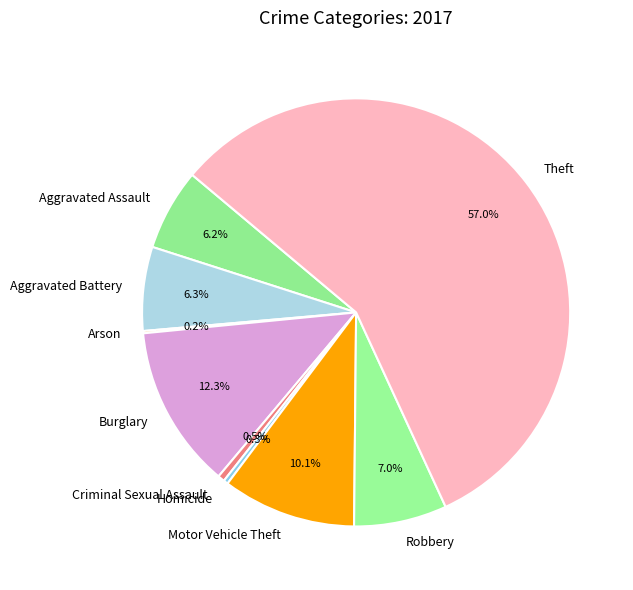

Do Criminal Sexual Assault and Homicide together represent more than half of the pie?

No